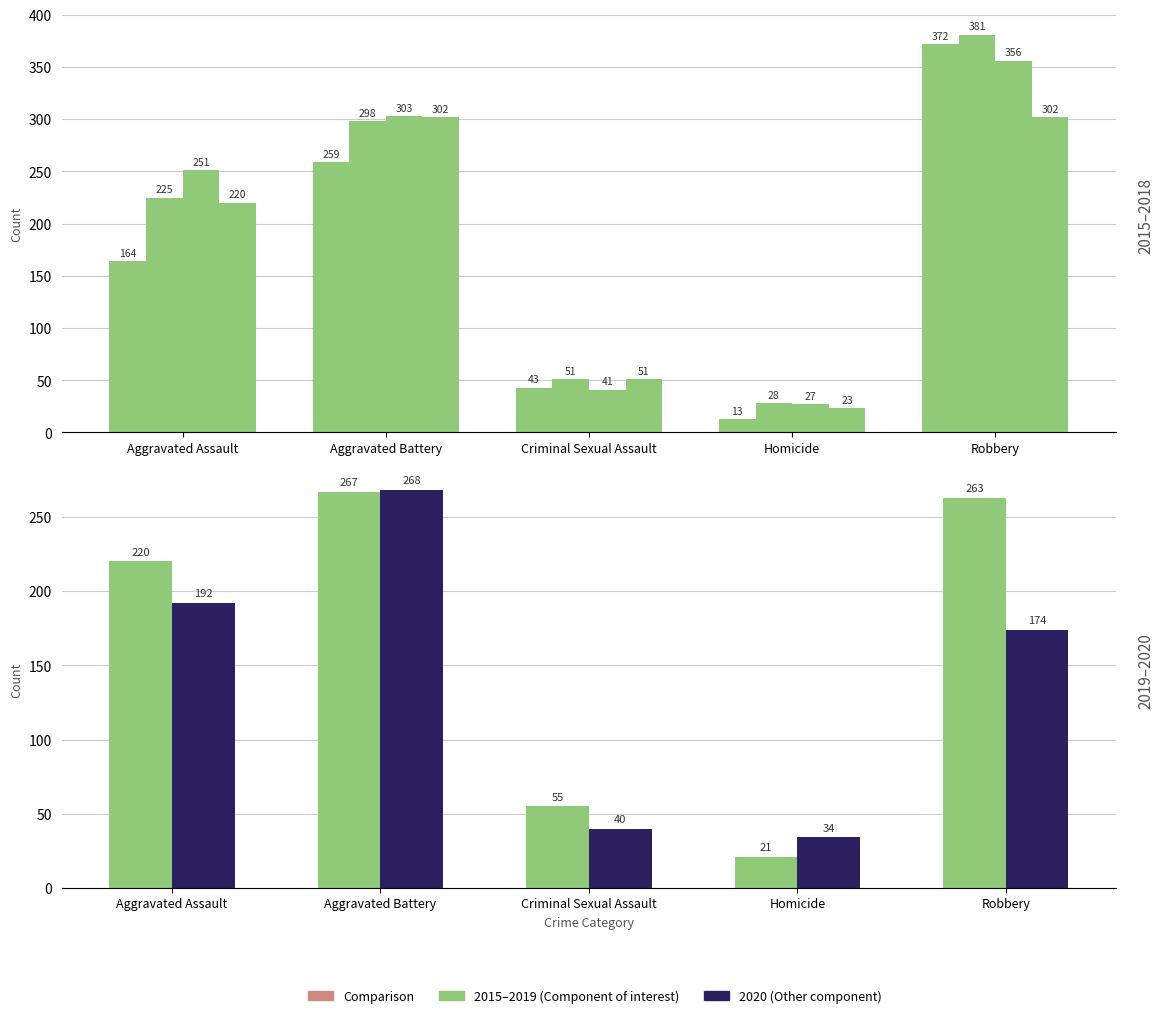

What is the minimum value shown in the chart?

13